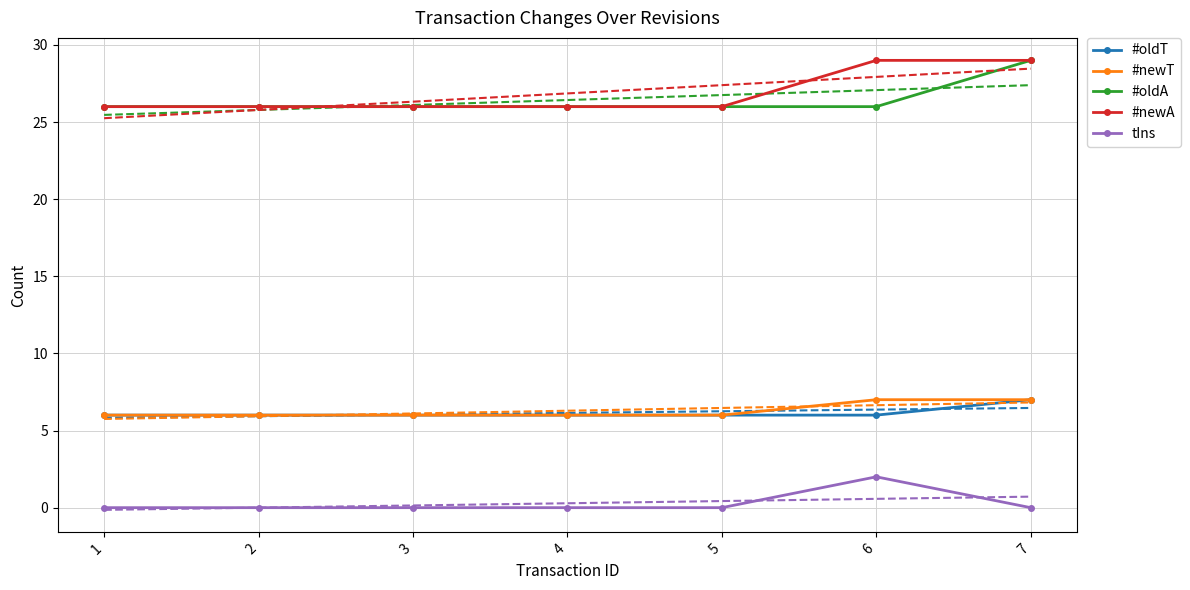

True or false: tIns and #newA intersect in this chart.

False